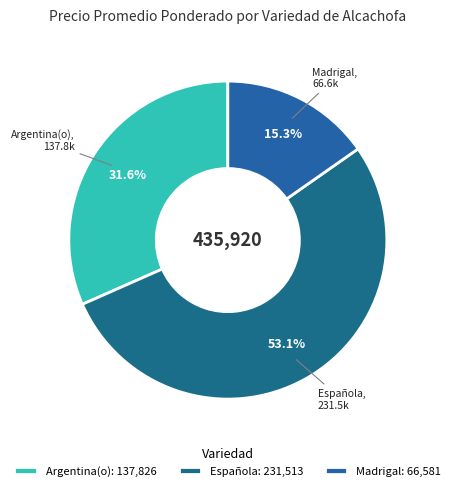

Which category has the smallest portion of the pie?

Madrigal: 66,581